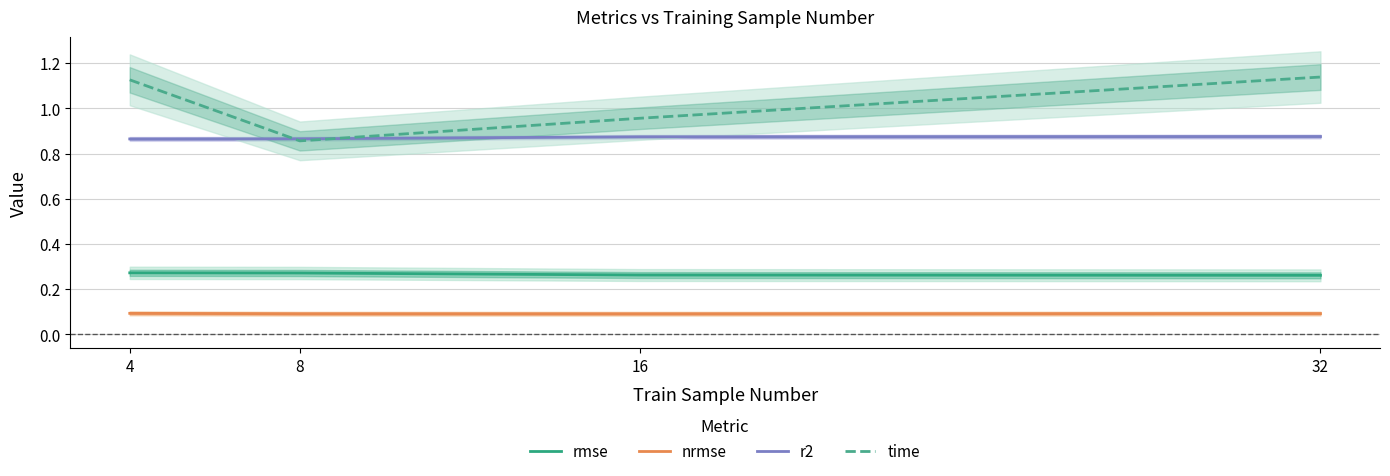

What is the sum of the r2 values at 8 and 32?

1.7